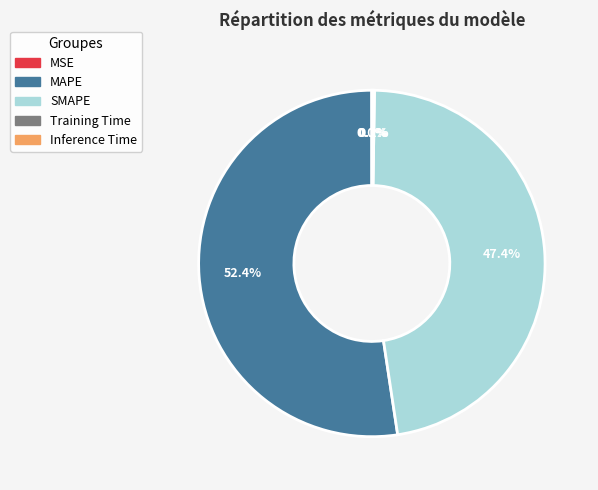

Approximately how many times larger is the value at SMAPE compared to MAPE?

0.9